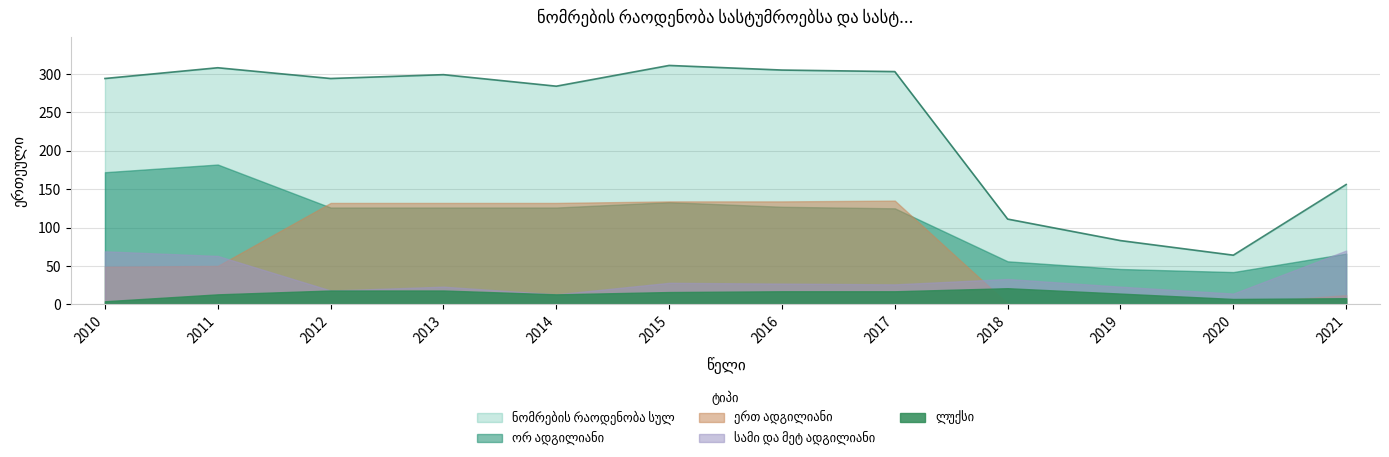

Which has a higher value, 2014 or 2017?

2017